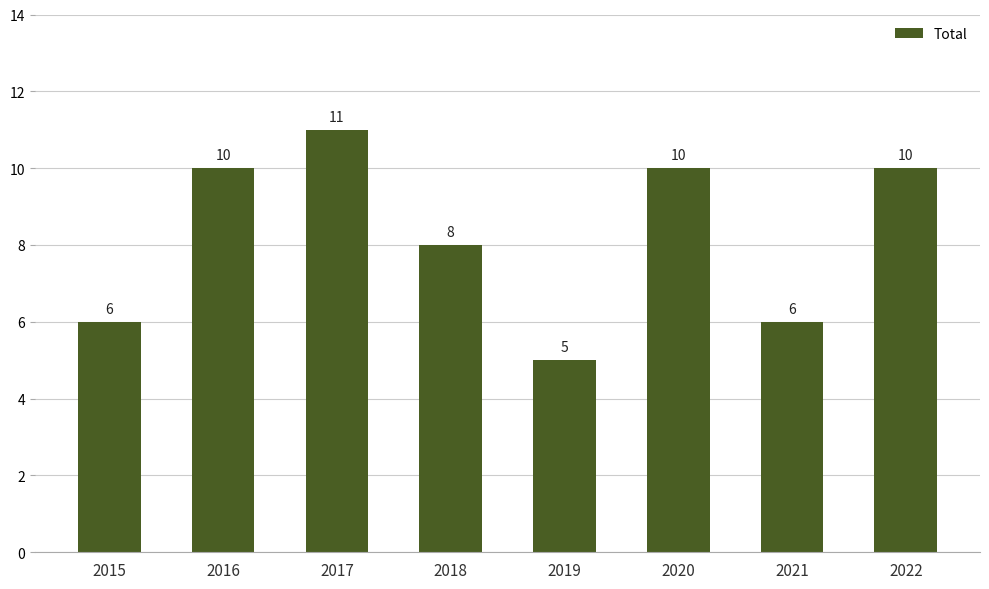

Which label corresponds to the largest value in the chart?

2017